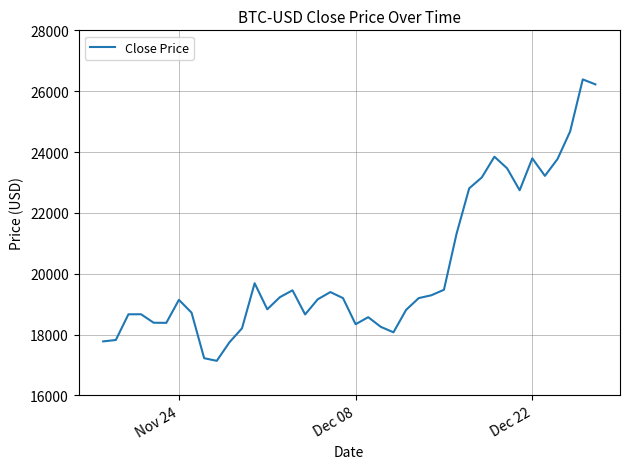

What is the smallest value displayed?

17136.9